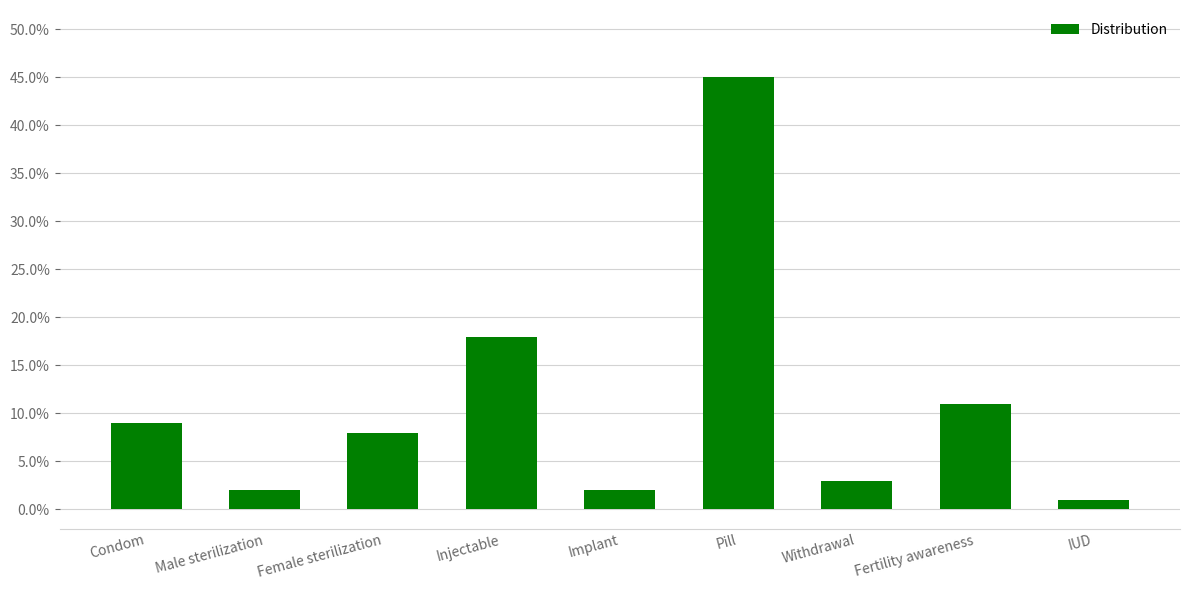

Rank the categories by value from lowest to highest.

IUD, Male sterilization, Implant, Withdrawal, Female sterilization, Condom, Fertility awareness, Injectable, Pill